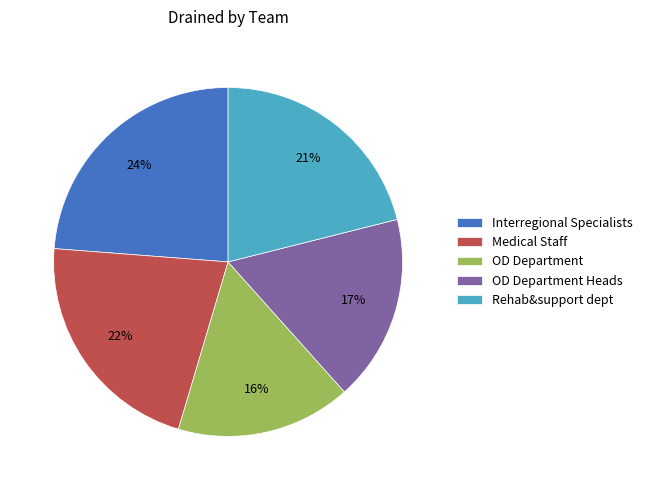

The OD Department Heads slice represents 17% of the pie. True or false?

True